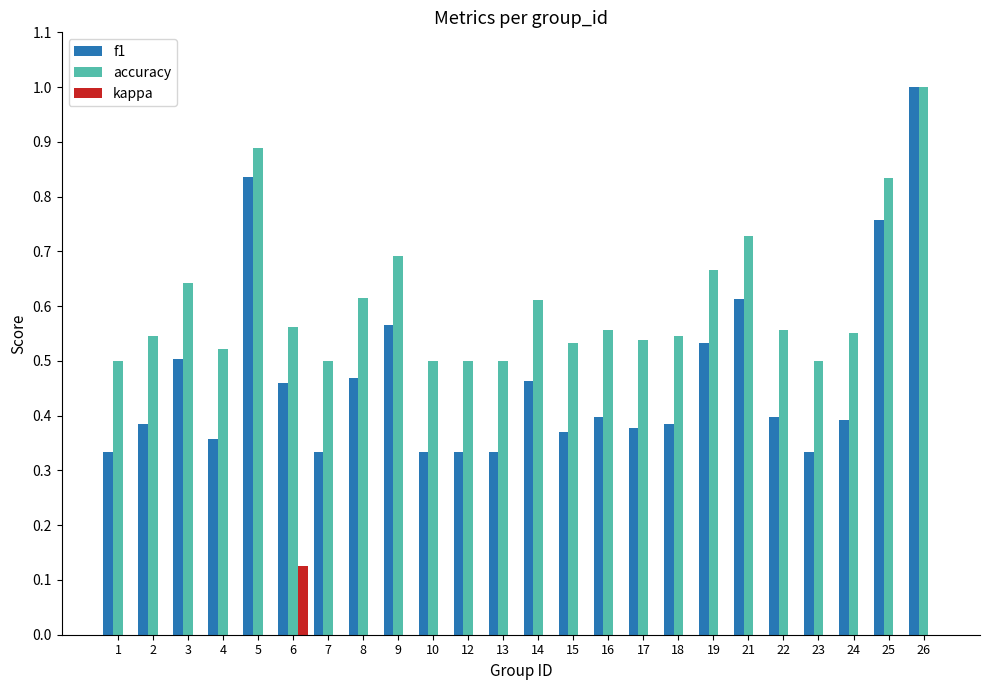

Between 2 and 26, which series saw the biggest shift?

f1